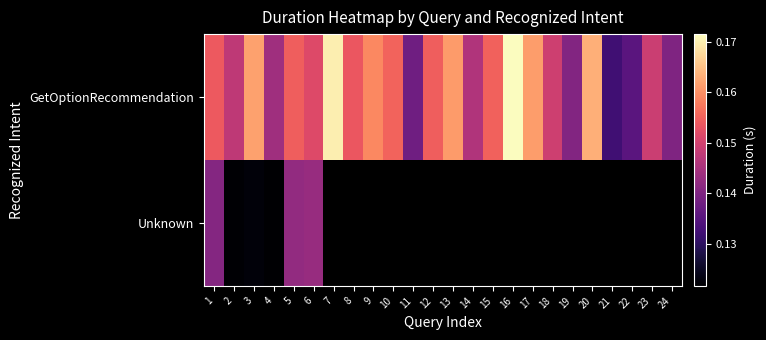

Where is Unknown nearest to the value 0?

4